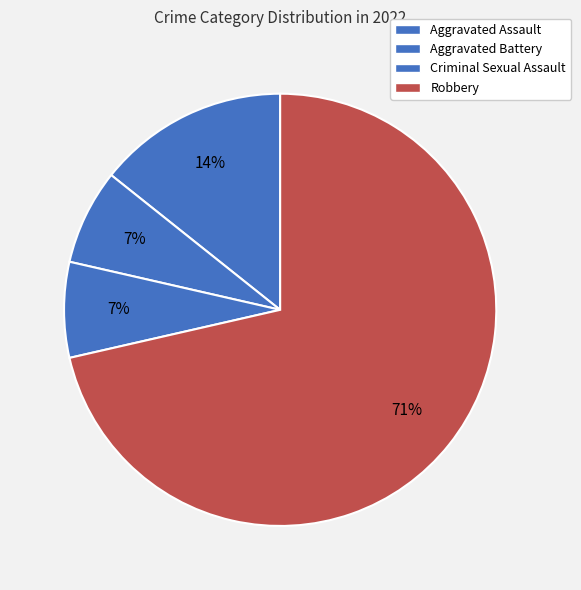

How many slices are in this pie chart?

4